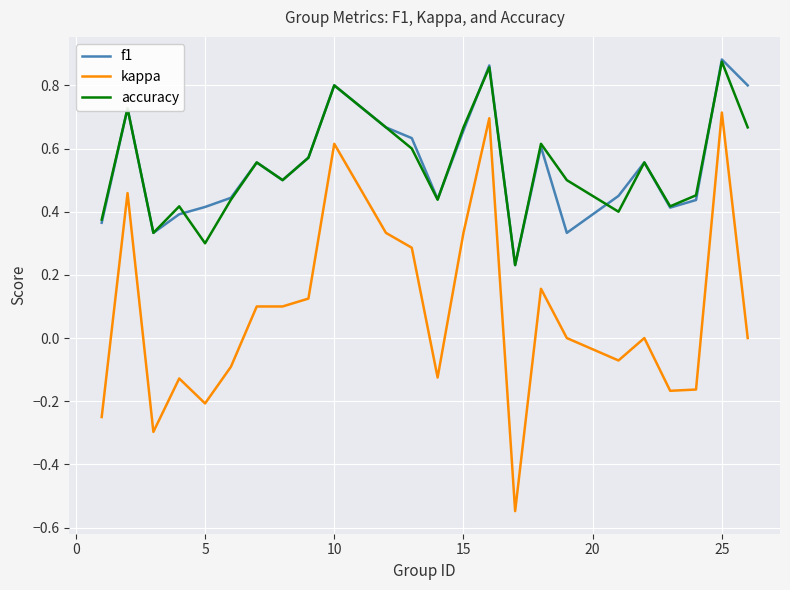

True or false: f1 and kappa intersect in this chart.

False